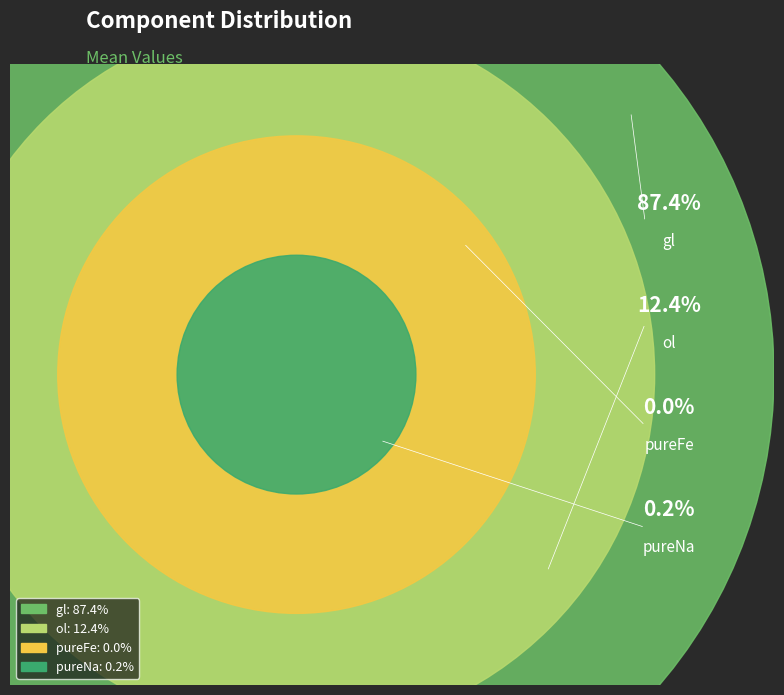

Which category has the smallest portion of the pie?

pureFe